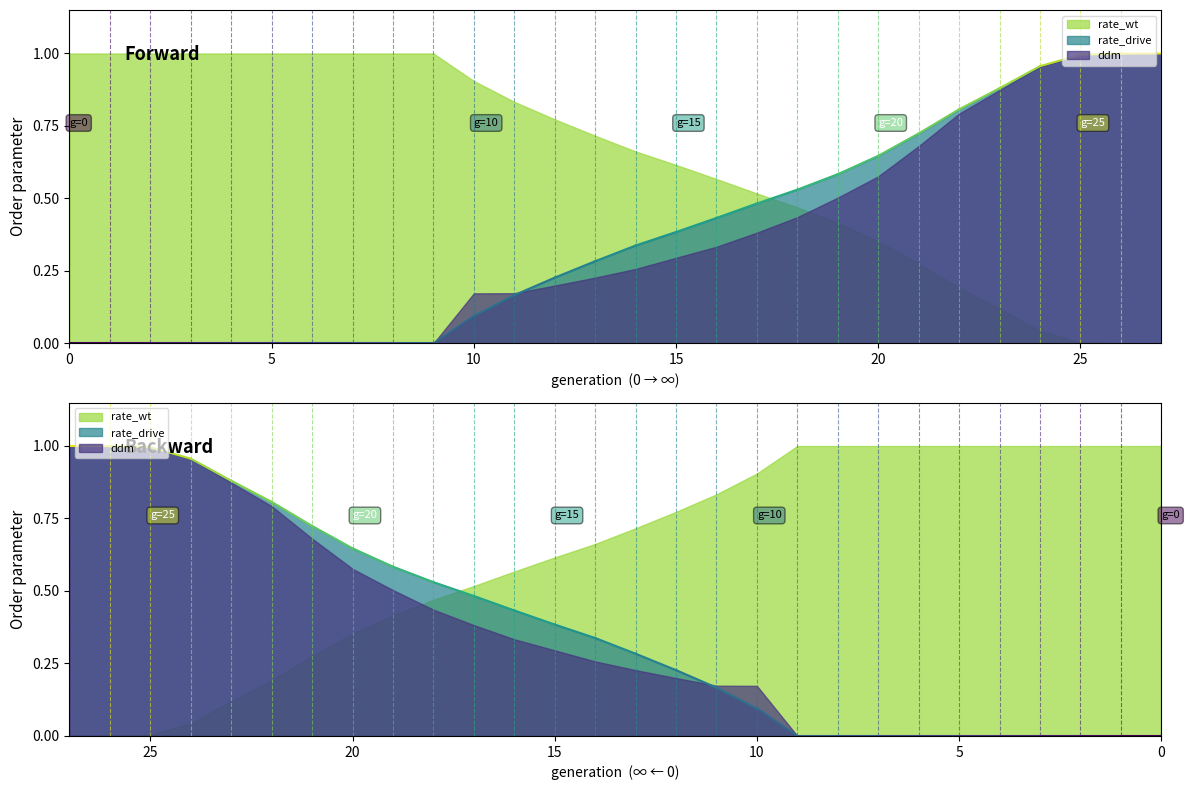

Which has a higher value, 10 or 23?

10